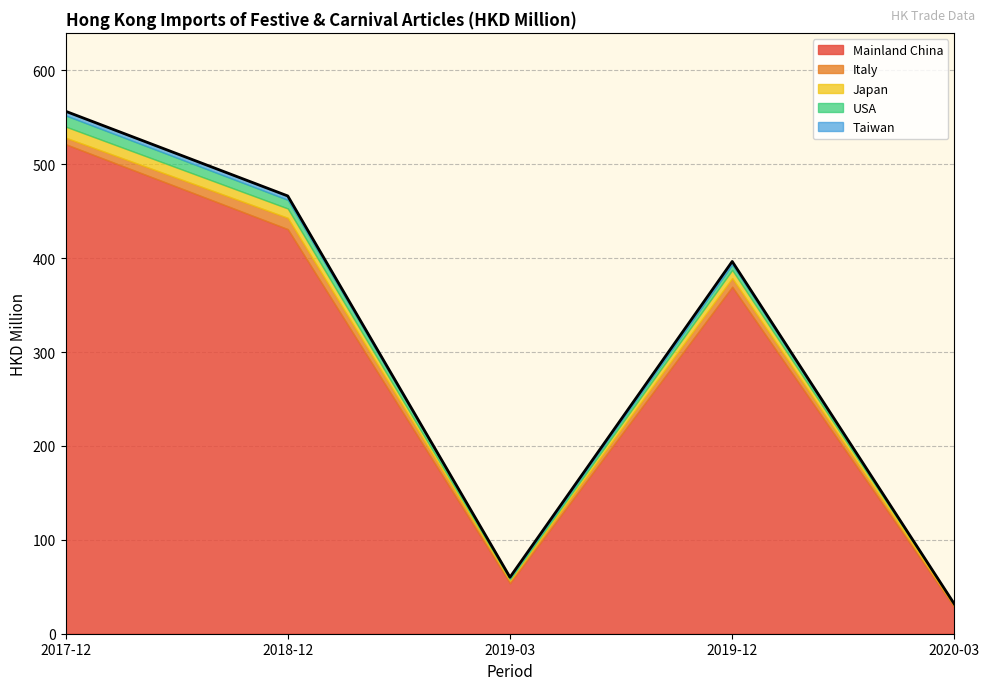

True or false: Mainland China and Japan cross at least once.

False